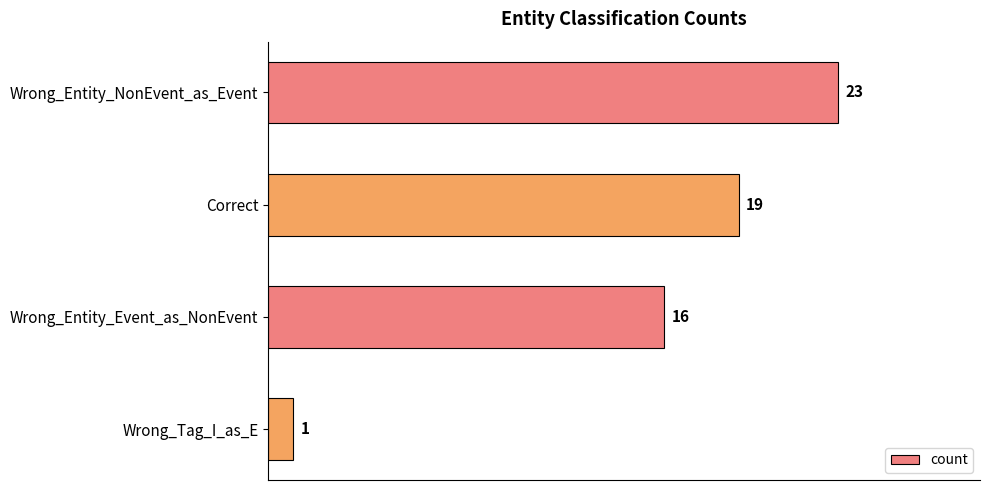

What is the change in value from Wrong_Entity_NonEvent_as_Event to Wrong_Tag_I_as_E?

-22